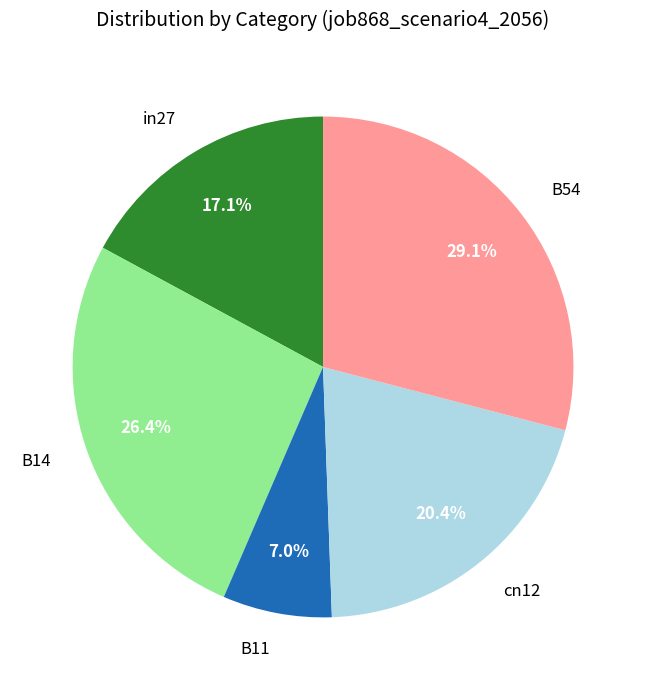

To the nearest percent, what is the combined percentage of in27 and B11?

24%